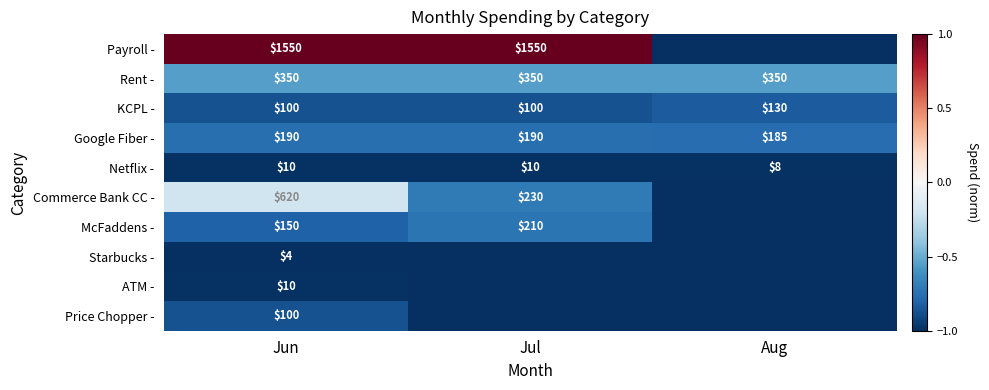

What is the total value across all series at Jun?

3084